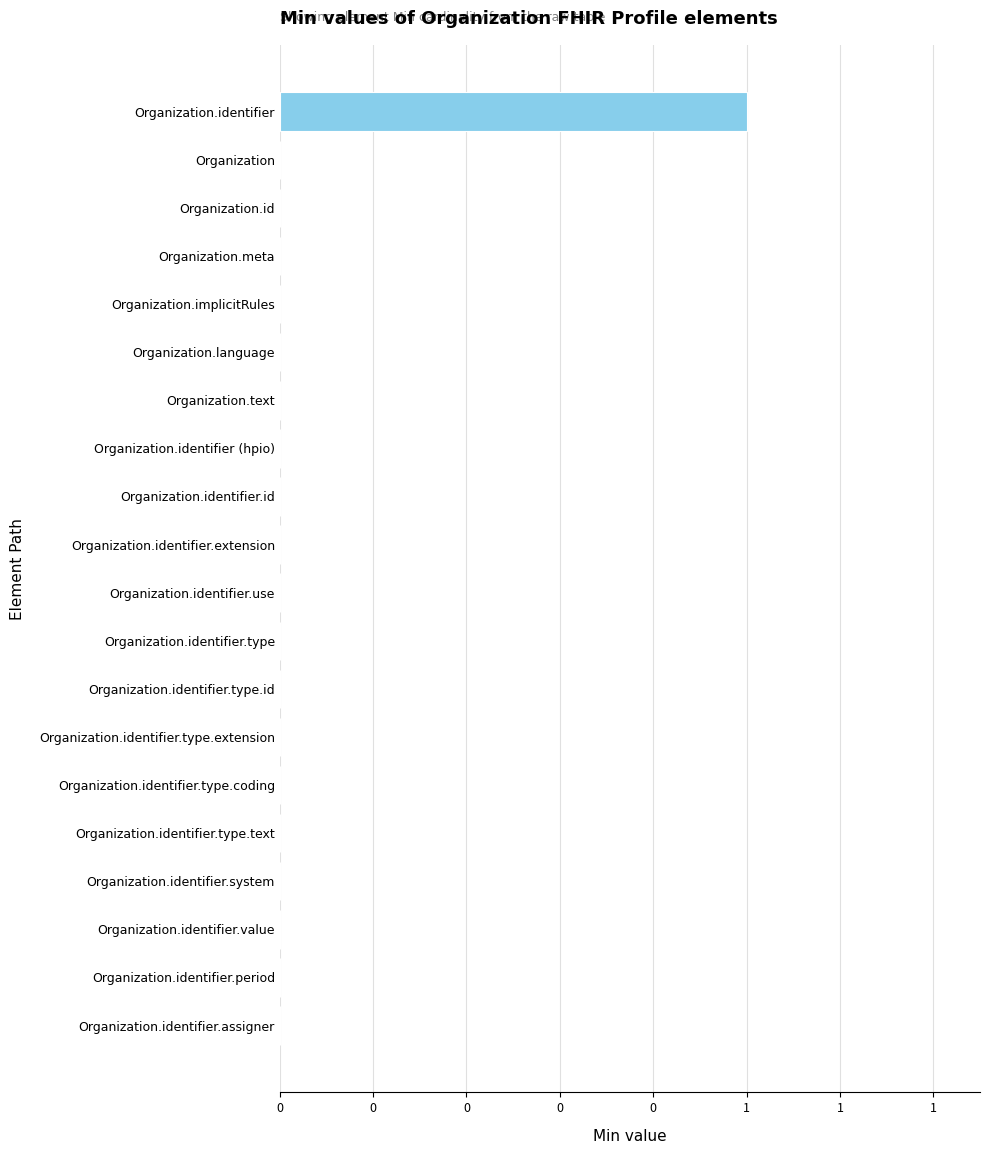

Are the bars horizontal?

Yes